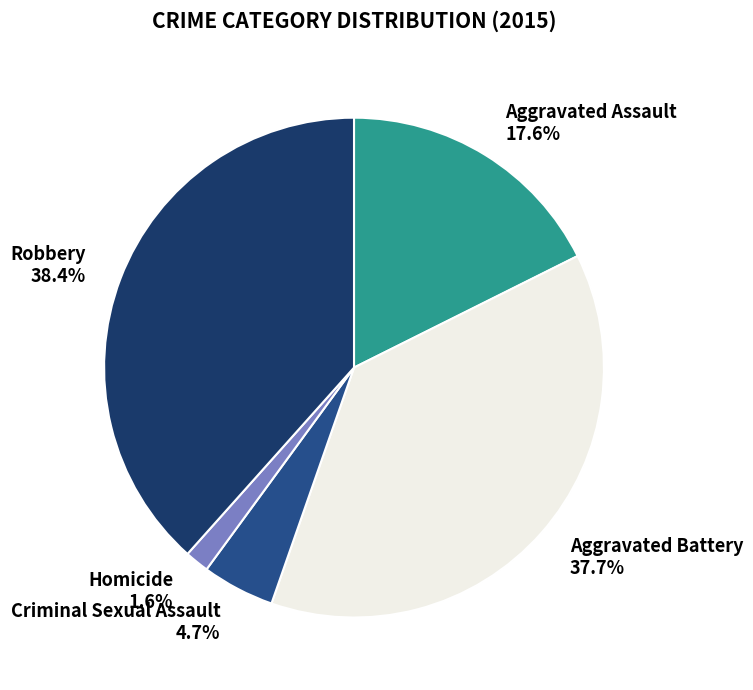

Is Aggravated Assault the majority of the pie?

No